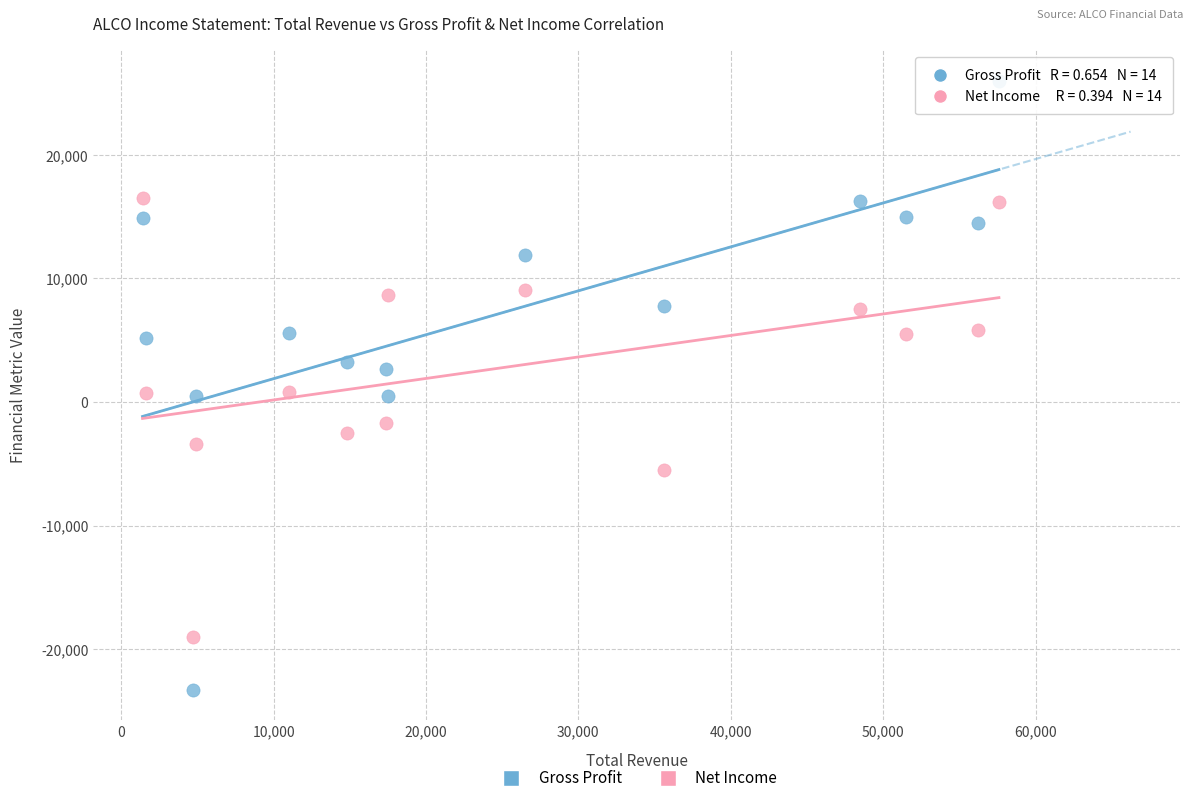

Across all data points, what is the range of Y values (max minus min)?

49300